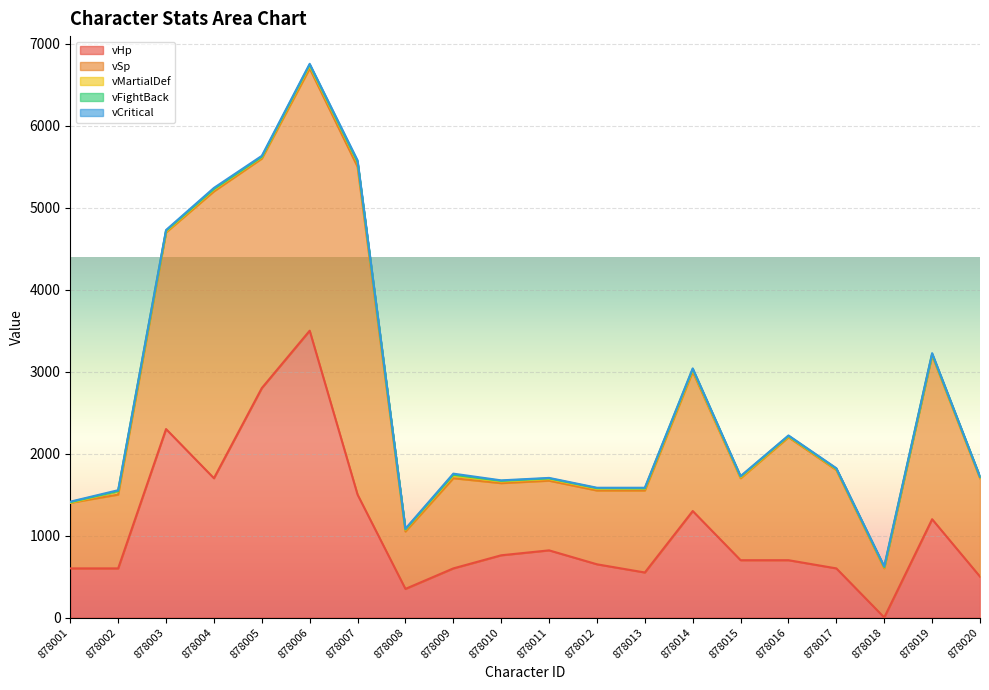

Which series has the widest spread of values?

vHp